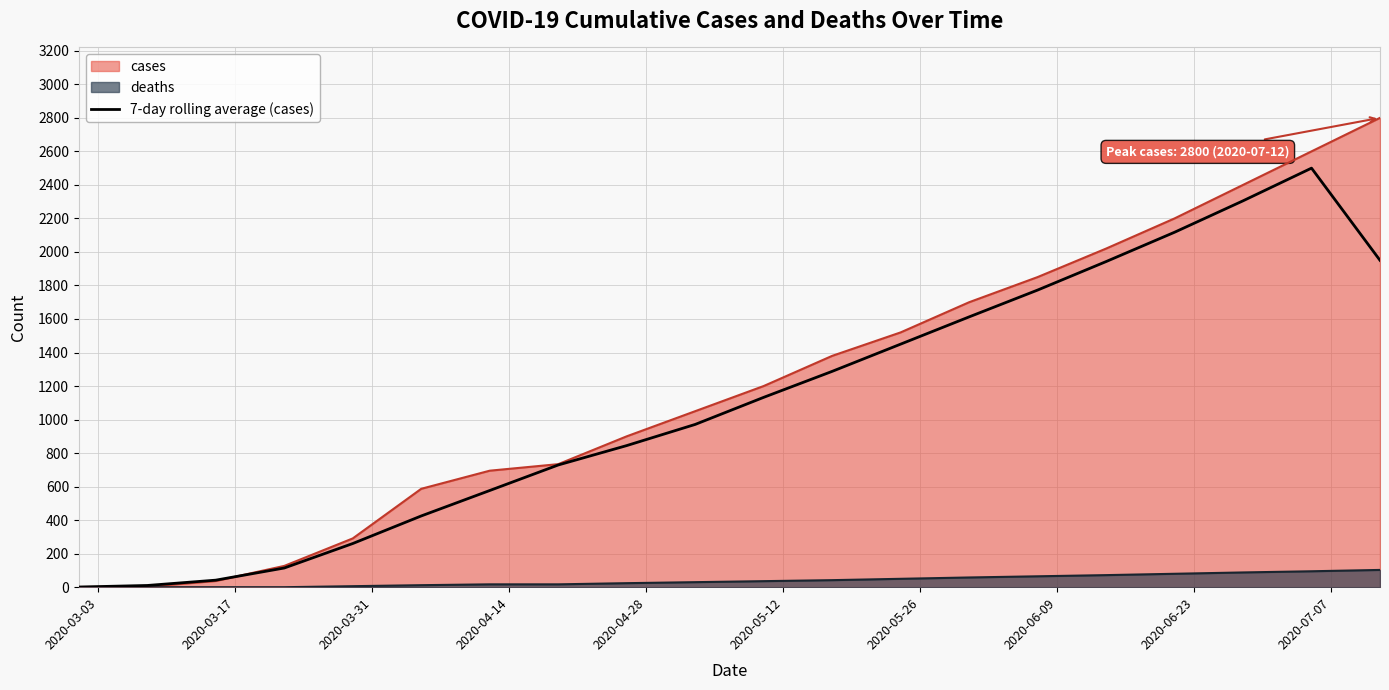

What is the value of the 10th point from the left?

971.0